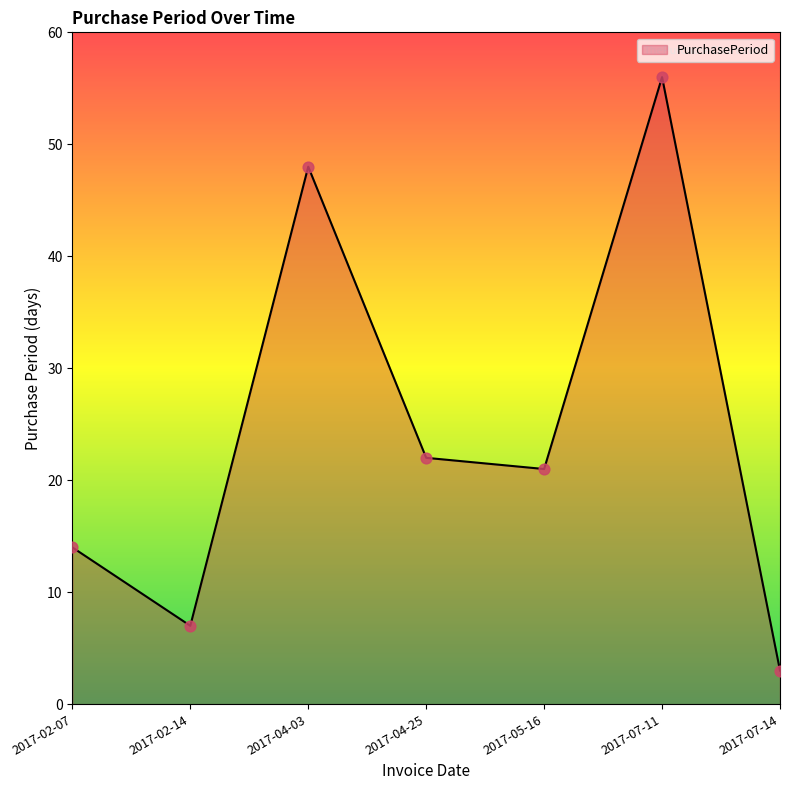

Approximately how many times larger is the value at 2017-05-16 compared to 2017-04-03?

0.4